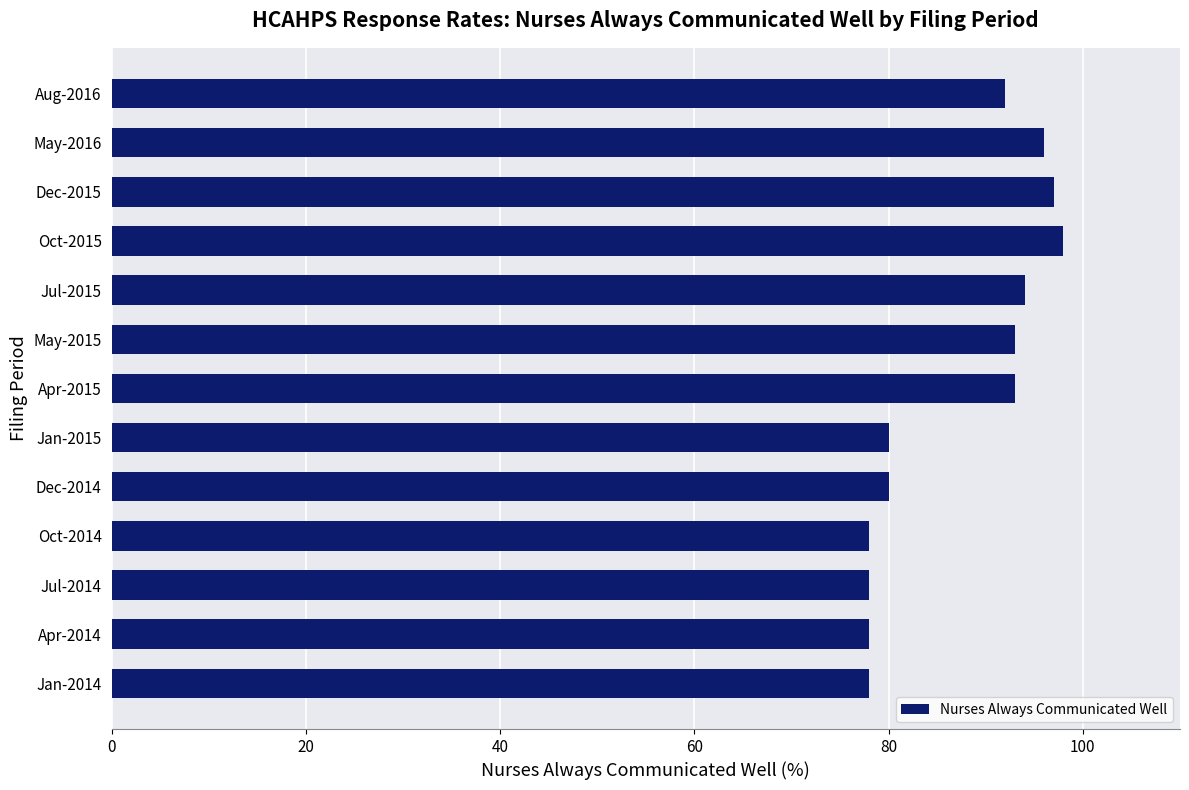

What is the sum of the values at Oct-2015 and May-2015?

191